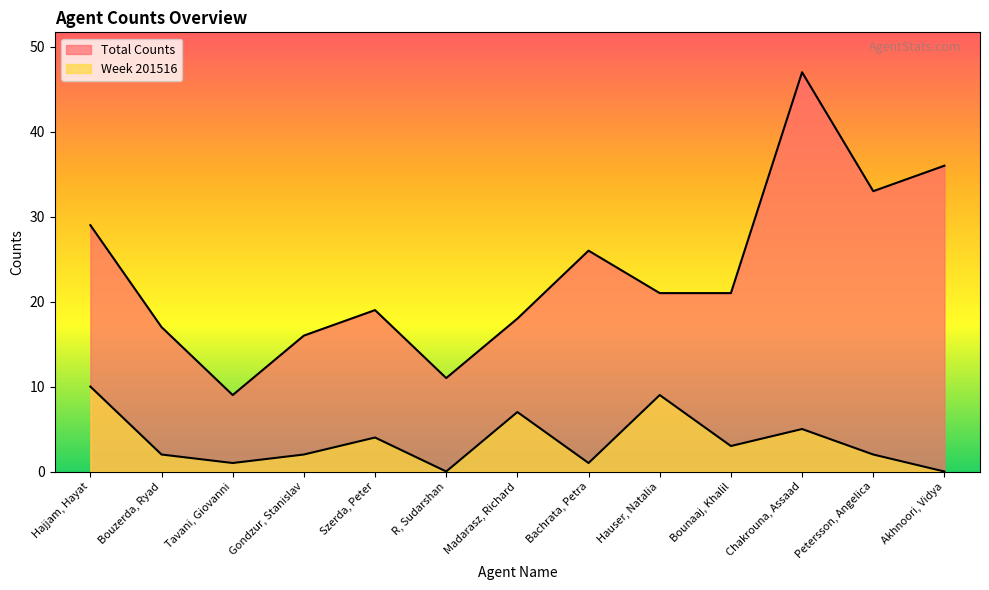

True or false: Week 201516 has a value of 3 at Gondzur, Stanislav.

False